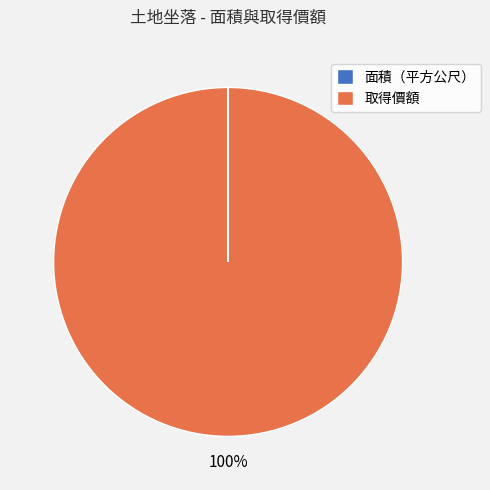

Is it true that 取得價額 is 87% of the pie?

False